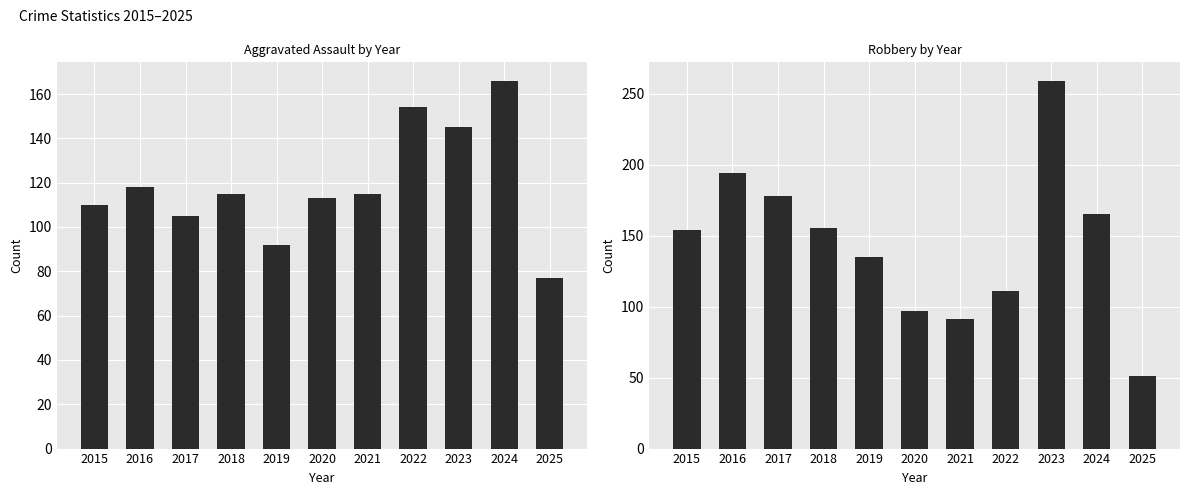

At which category is the sum across all series the highest?

2023